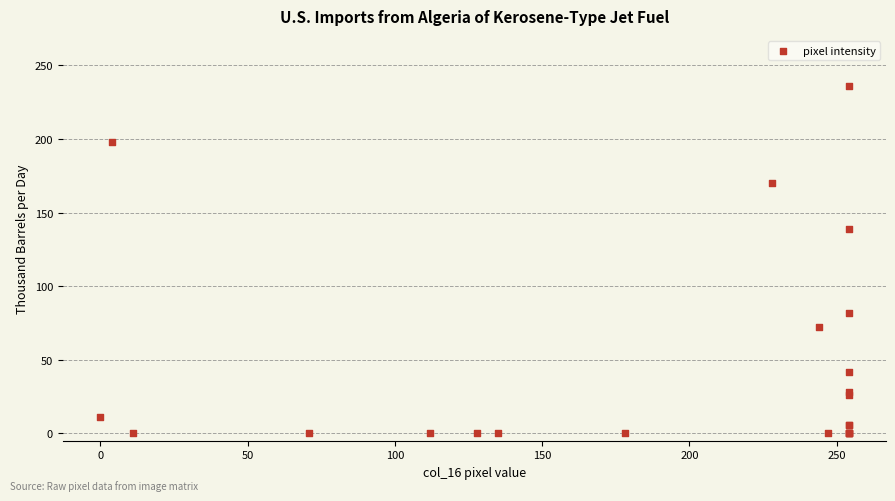

What Y value in the scatter plot is closest to 118?

139